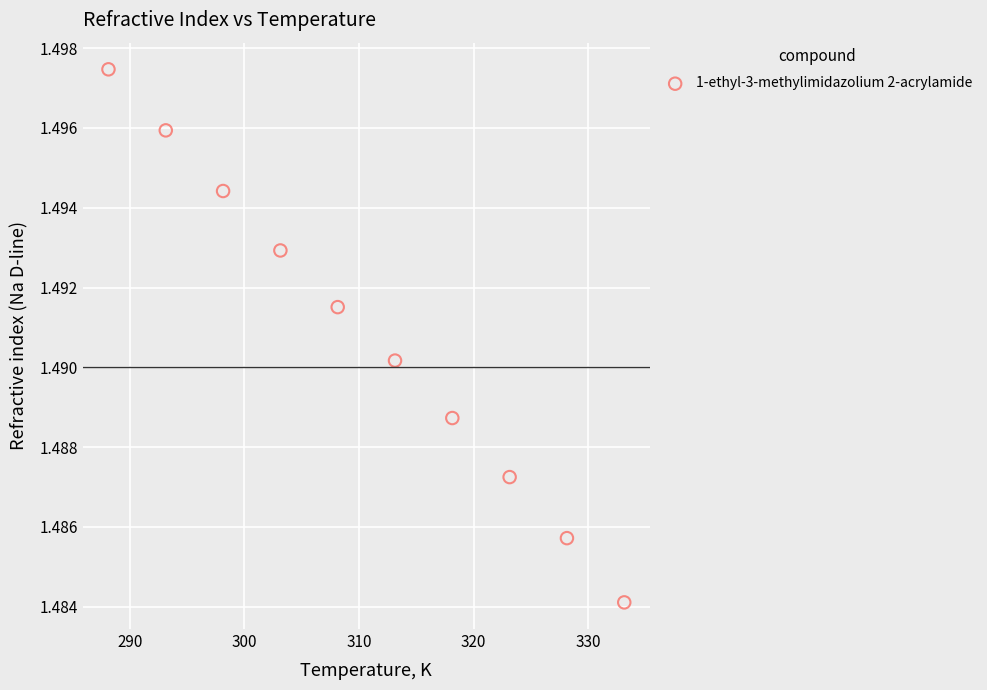

What is the range of X values (max minus min)?

45.0